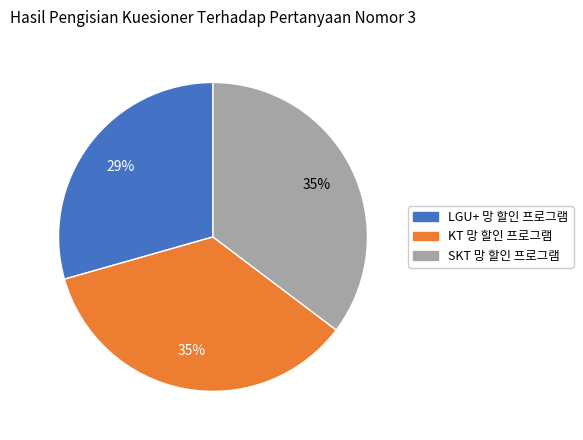

To the nearest percent, what percentage of the pie is KT 망 할인 프로그램?

35%